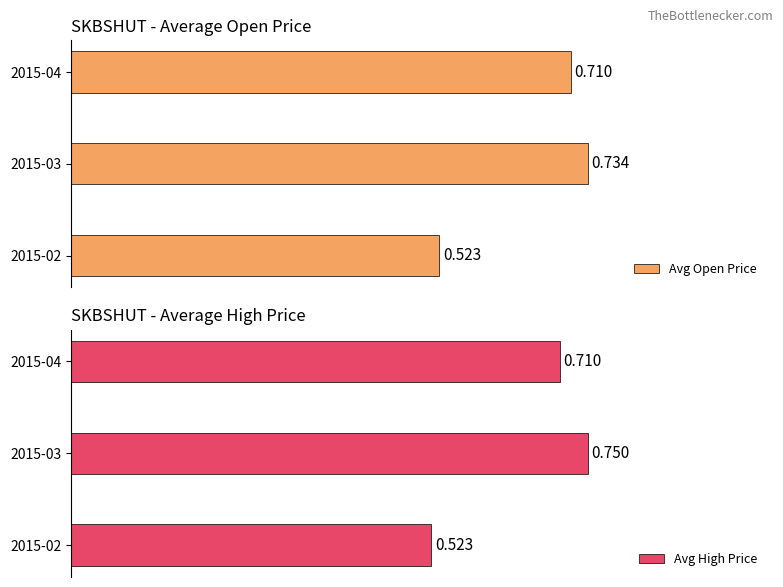

How many bars are there in total?

6